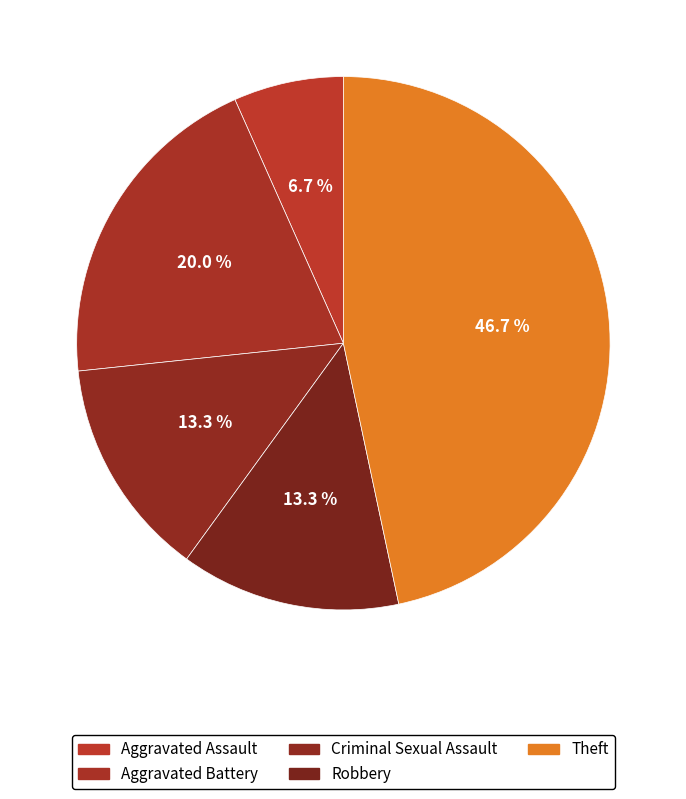

What portion of the pie excludes Criminal Sexual Assault?

86.7%